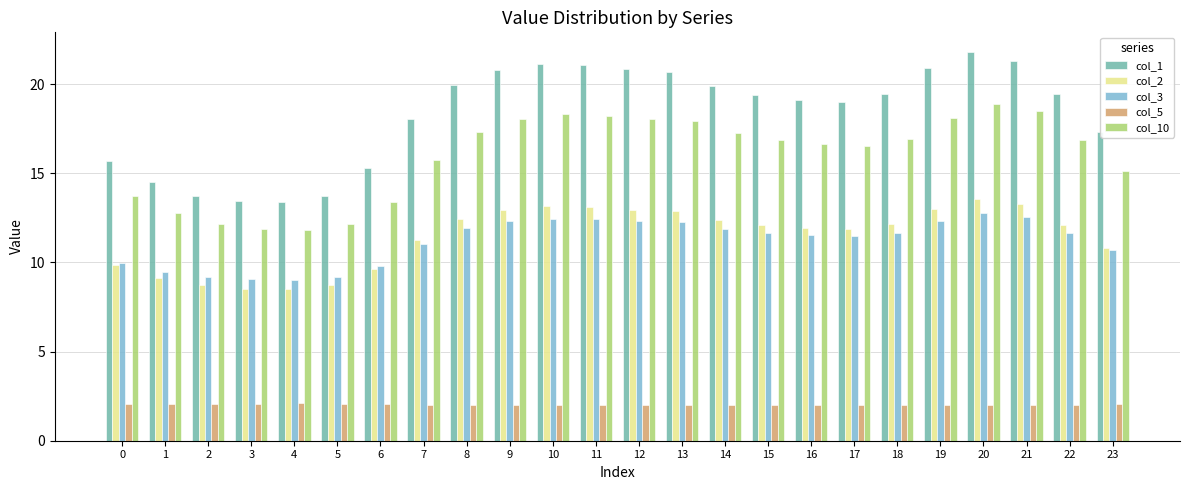

What is the minimum value for col_1?

13.4